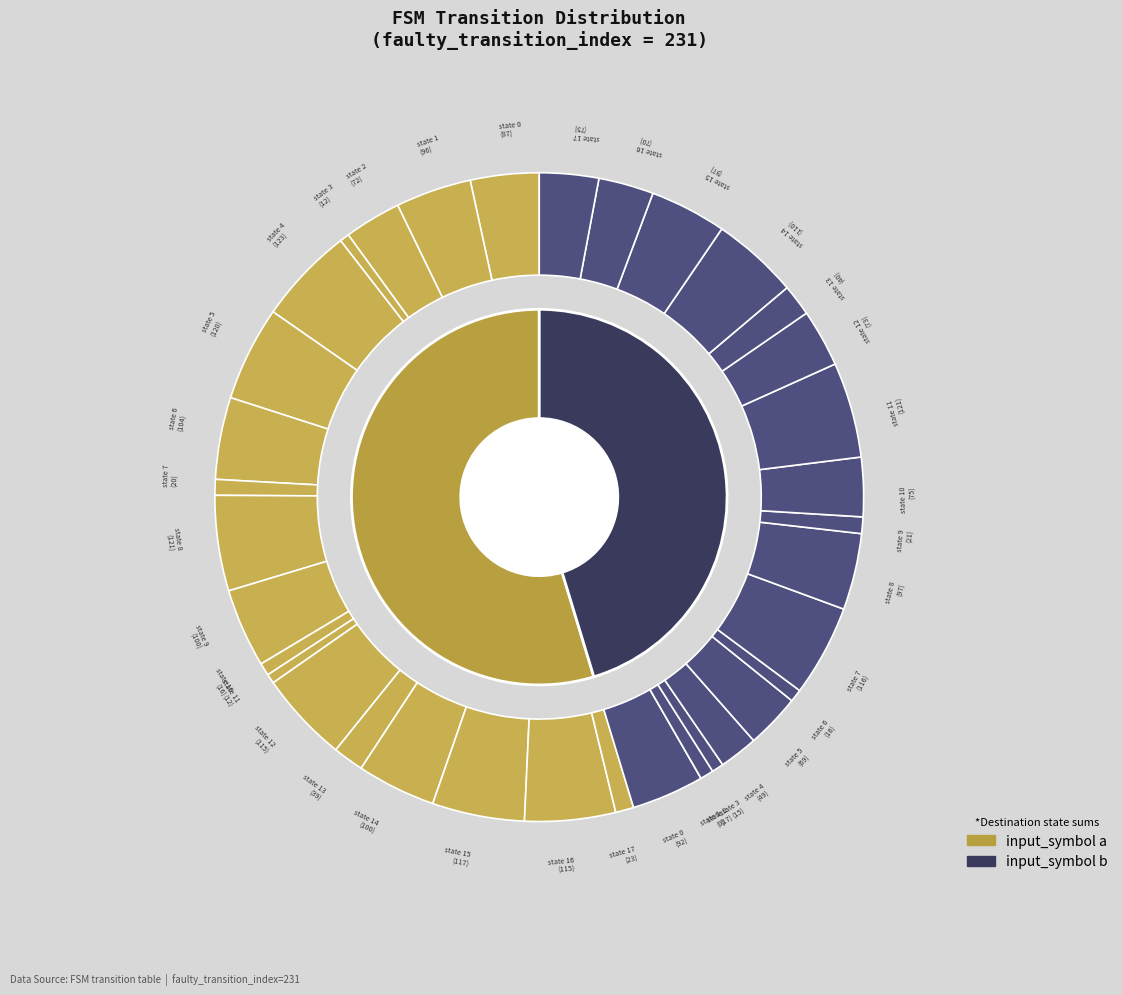

Which slice is the smallest?

state 1